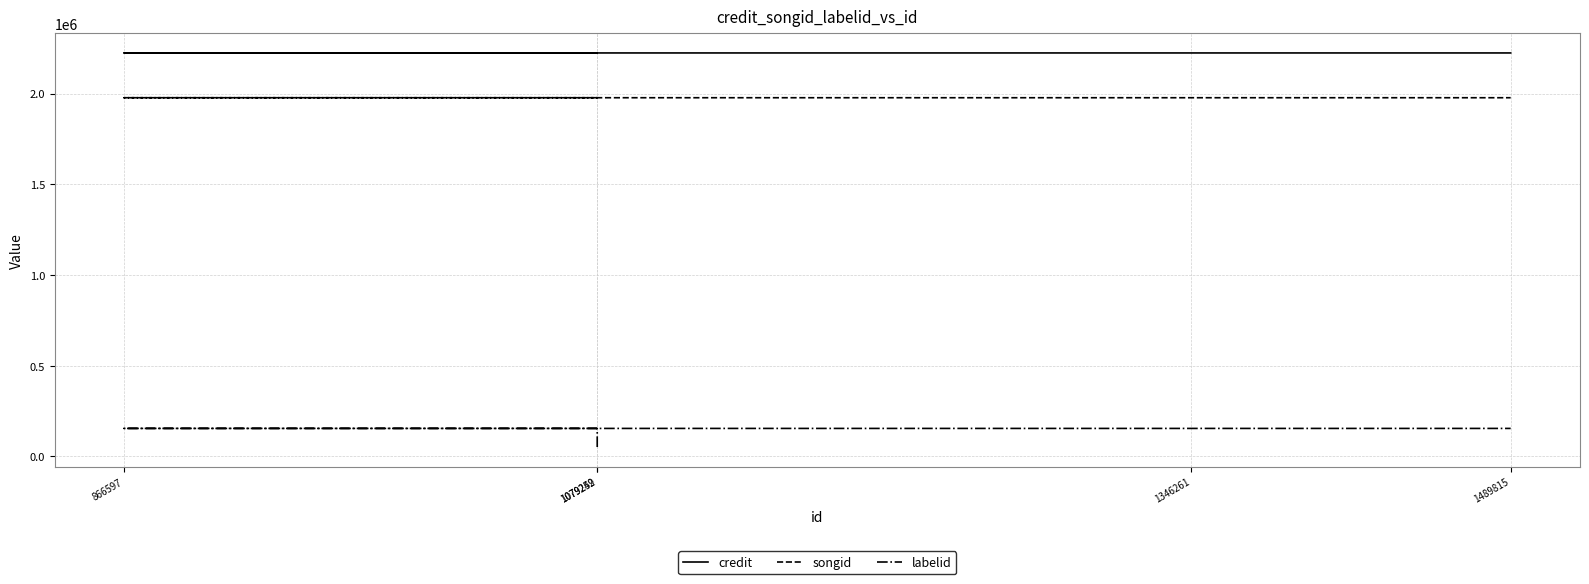

What is the approximate value of credit at 1079252?

2223505